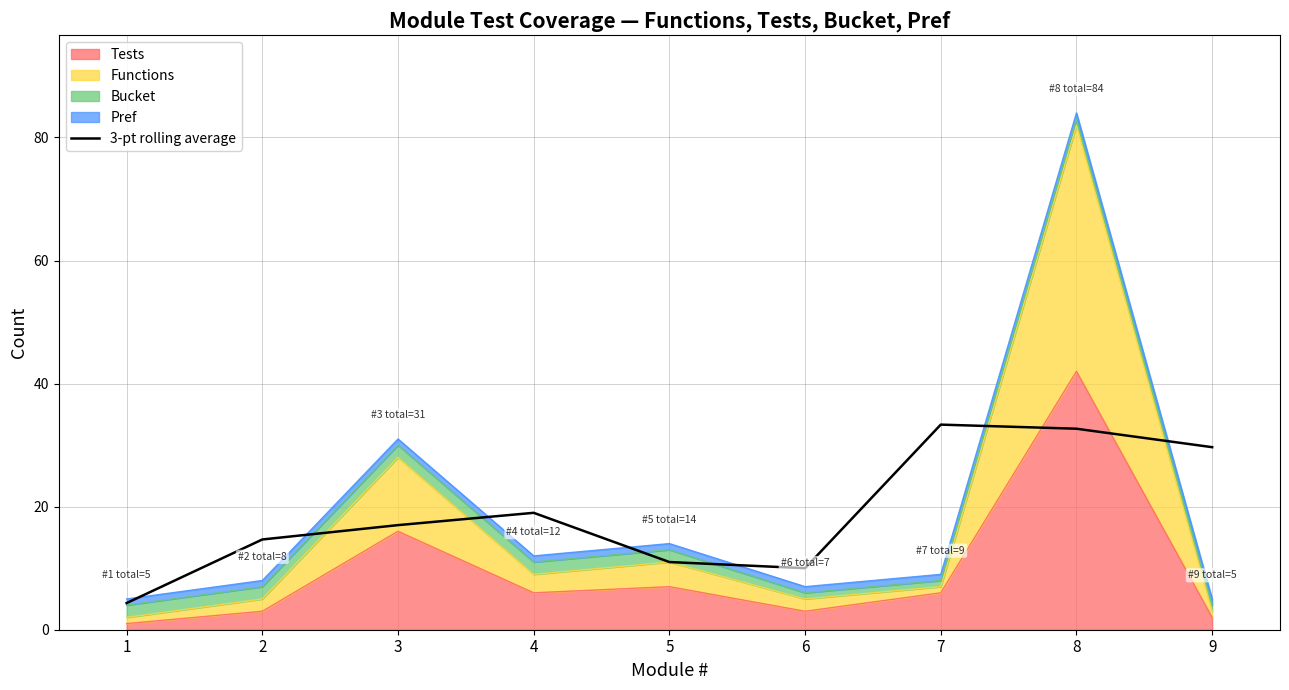

Approximately how many times larger is the value at 6 compared to 5?

0.9